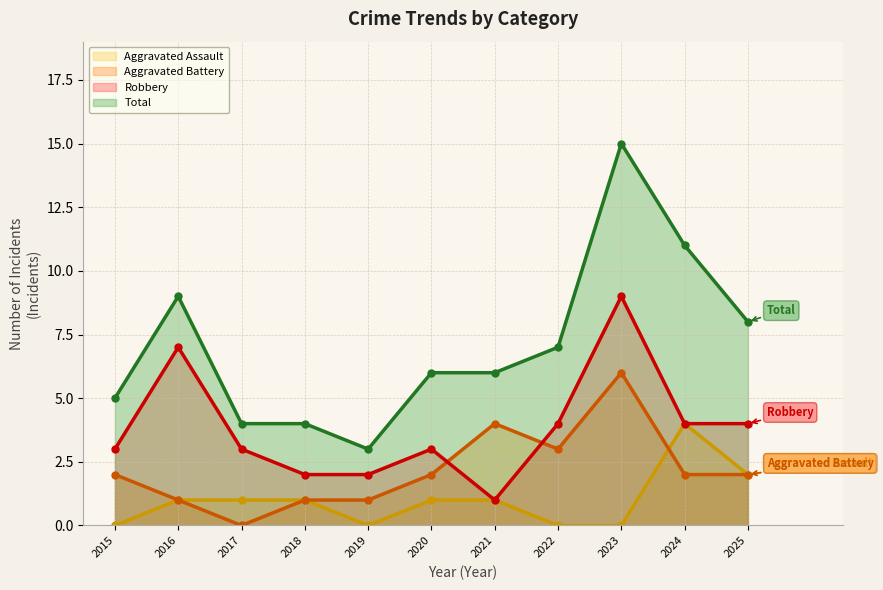

Where does the Aggravated Assault series first go above 1?

2024